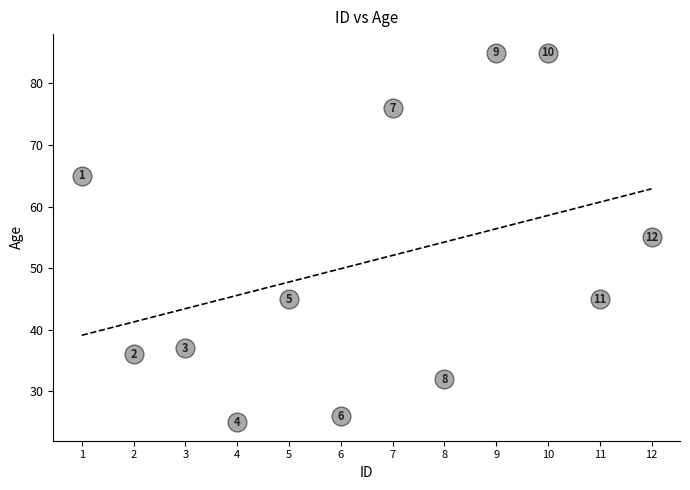

What is the average Y value?

51